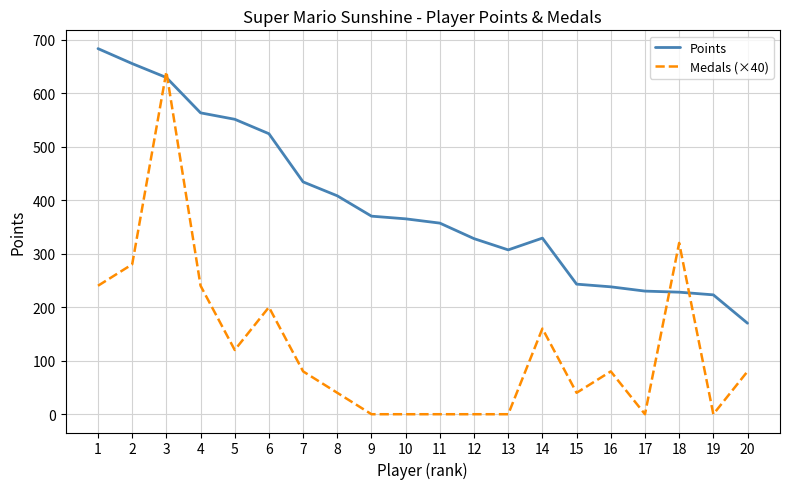

What are all the series names shown in the legend?

Points, Medals (×40)